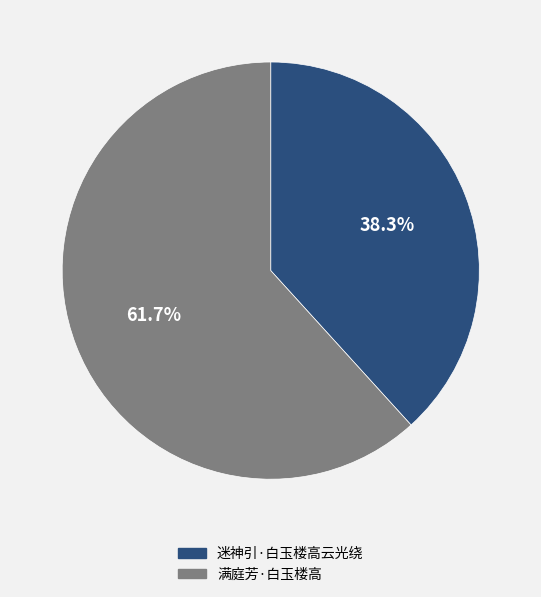

How many slices are in this pie chart?

2